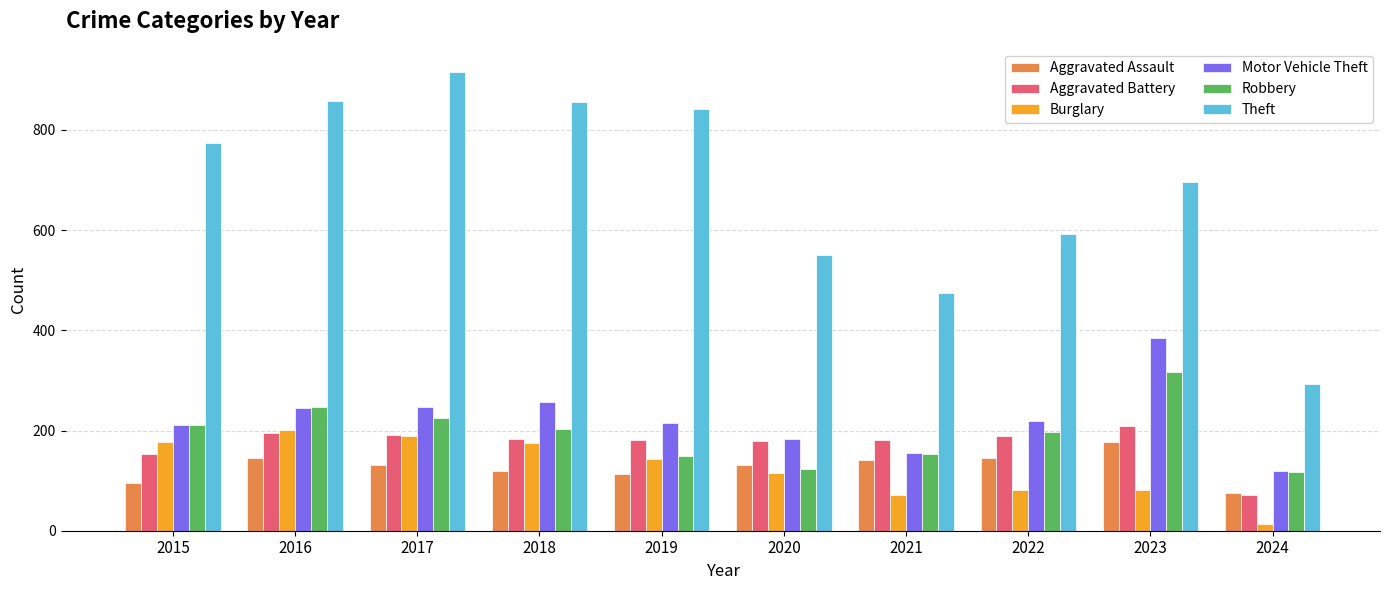

Which series has the widest spread of values?

Theft